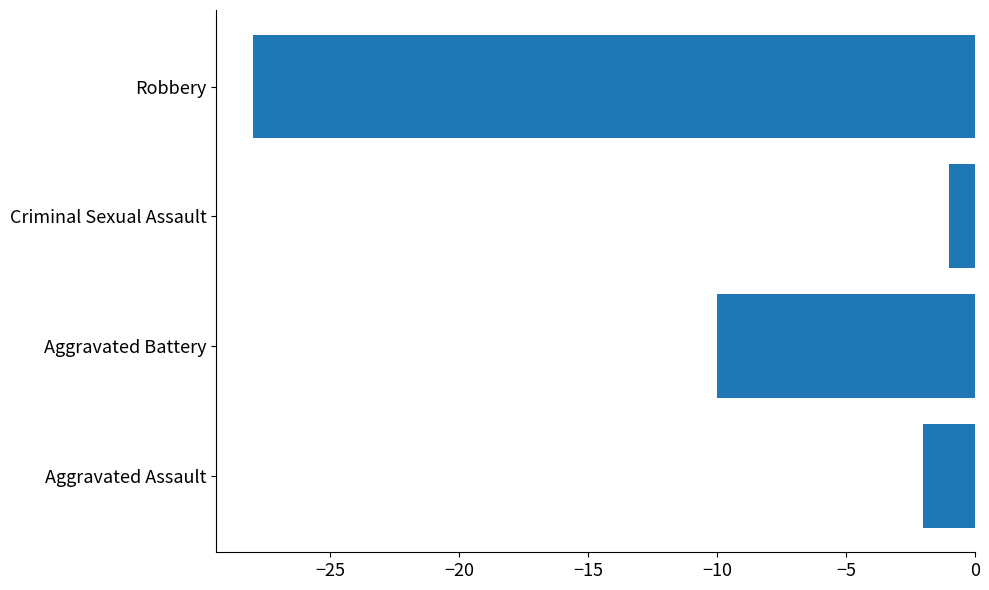

At which category does the chart reach its minimum across all series?

Robbery